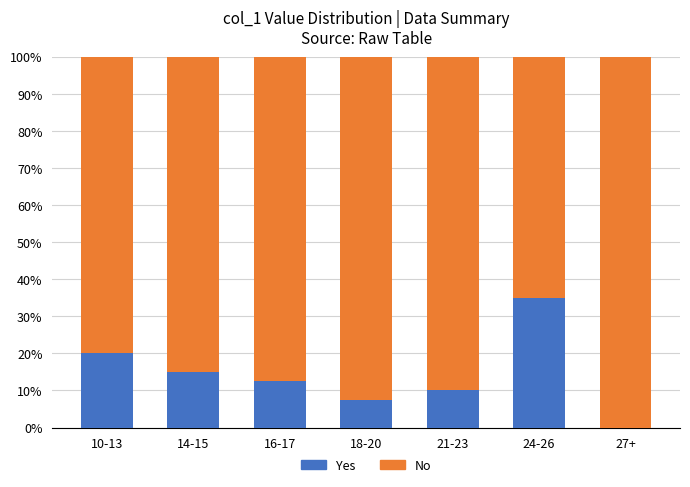

What is the average value of the Yes series?

14.3